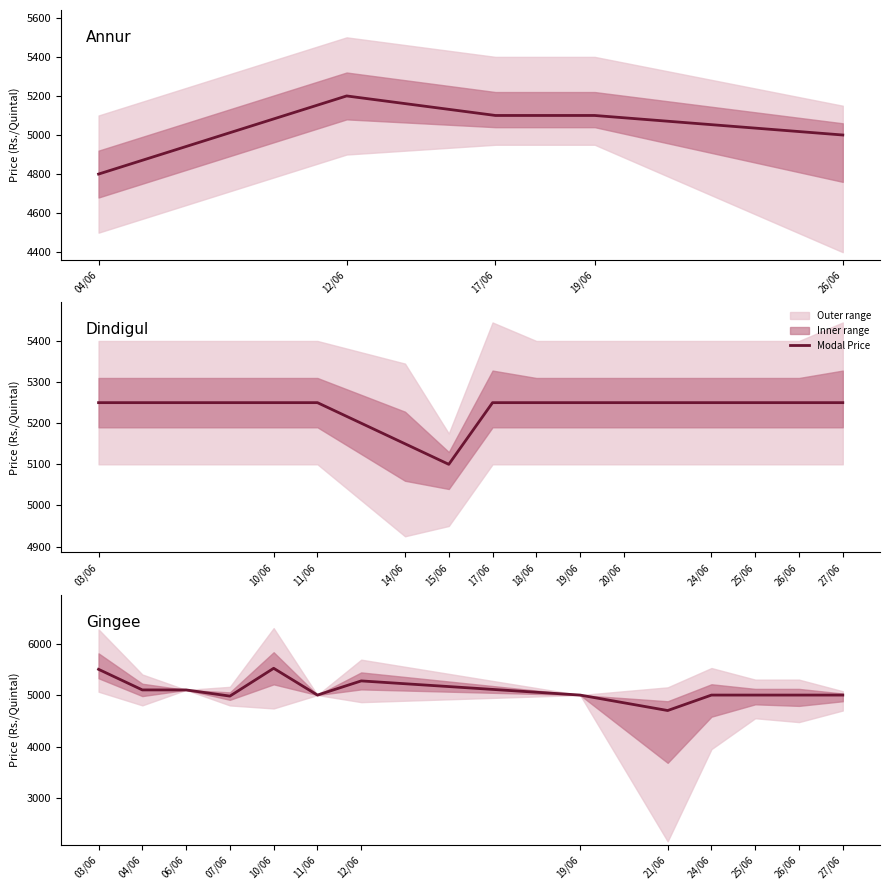

How many values exceed 5000?

5